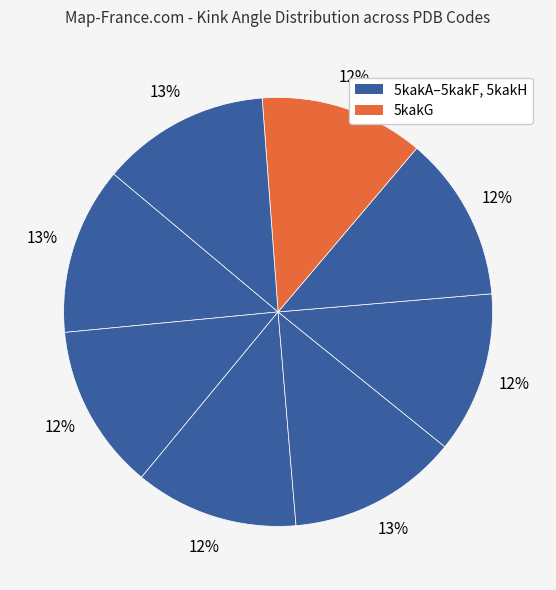

Is there any slice that represents more than half of the pie?

No